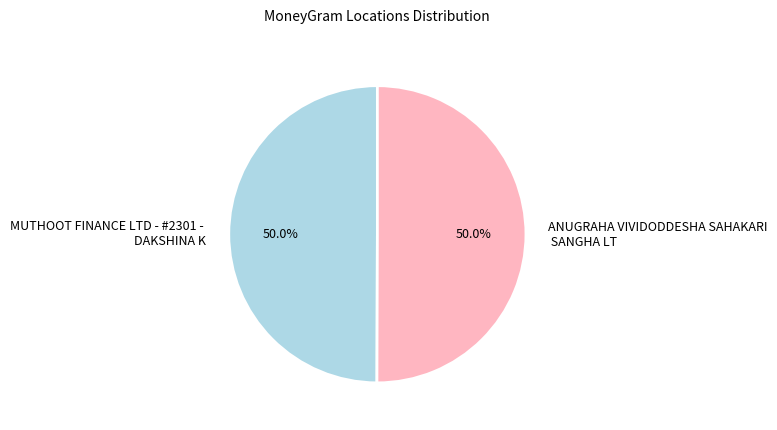

Count the number of slices in the pie.

2